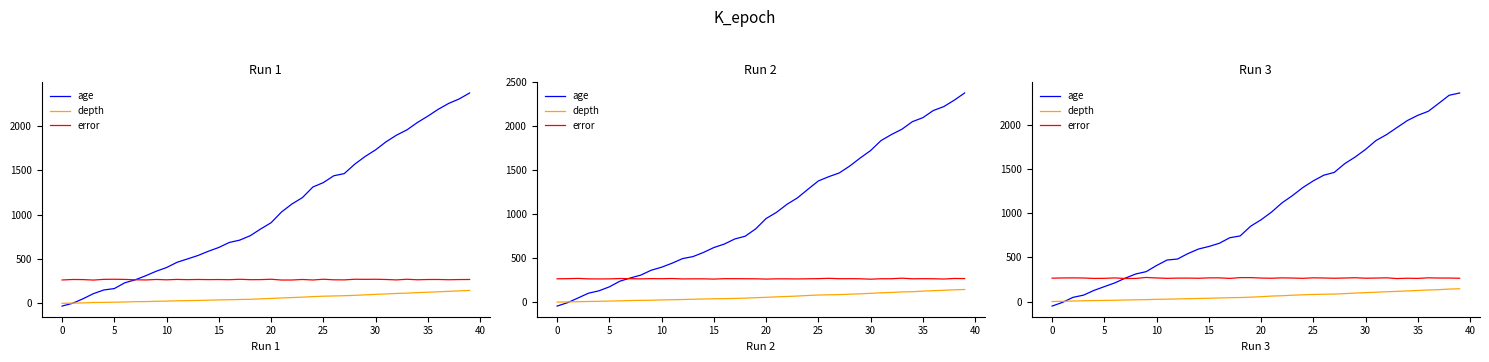

What is the sum of all age values?

41175.7